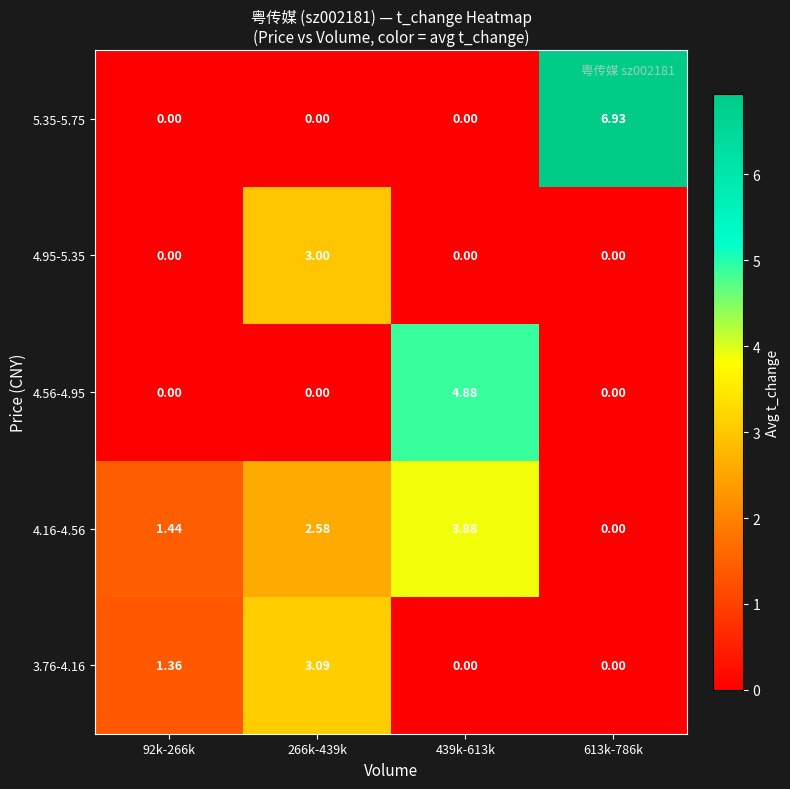

Is the value of 4.16-4.56 at 266k-439k greater than the value of 3.76-4.16 at 266k-439k?

No